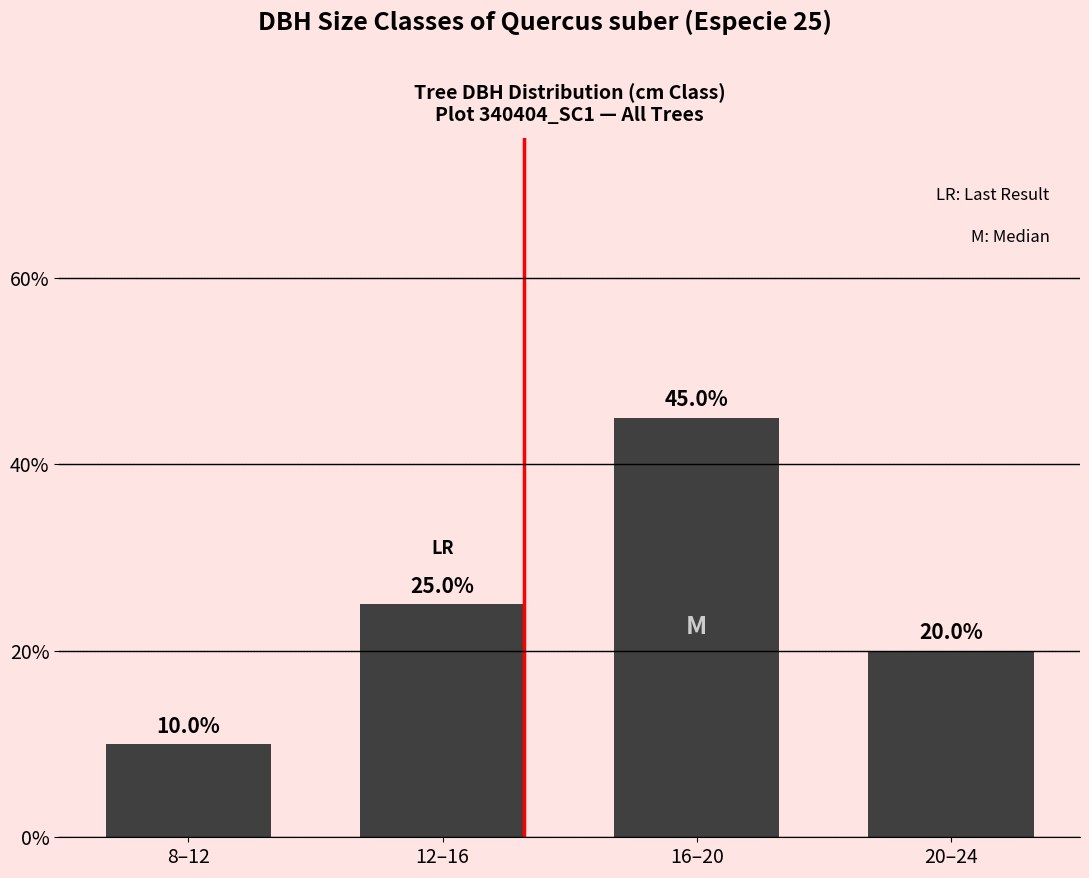

What is the value of the 2nd bar from the left?

25